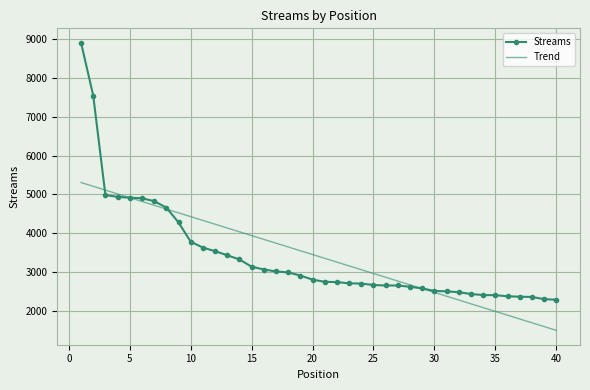

At how many categories does at least one series exceed 4492?

9